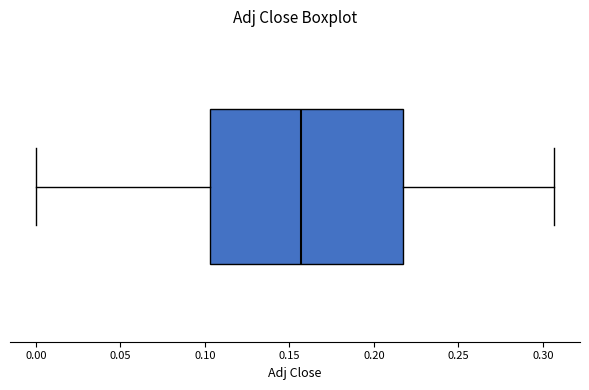

Where does the left whisker of the box end on the x-axis? The values are not printed on the chart, so give them approximately, as read against the axis.

0.000